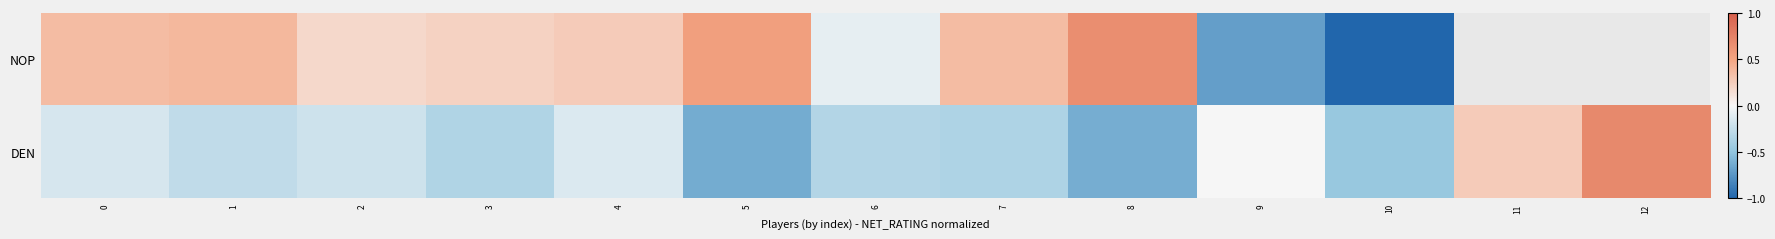

How many data points in DEN are less than 0?

10